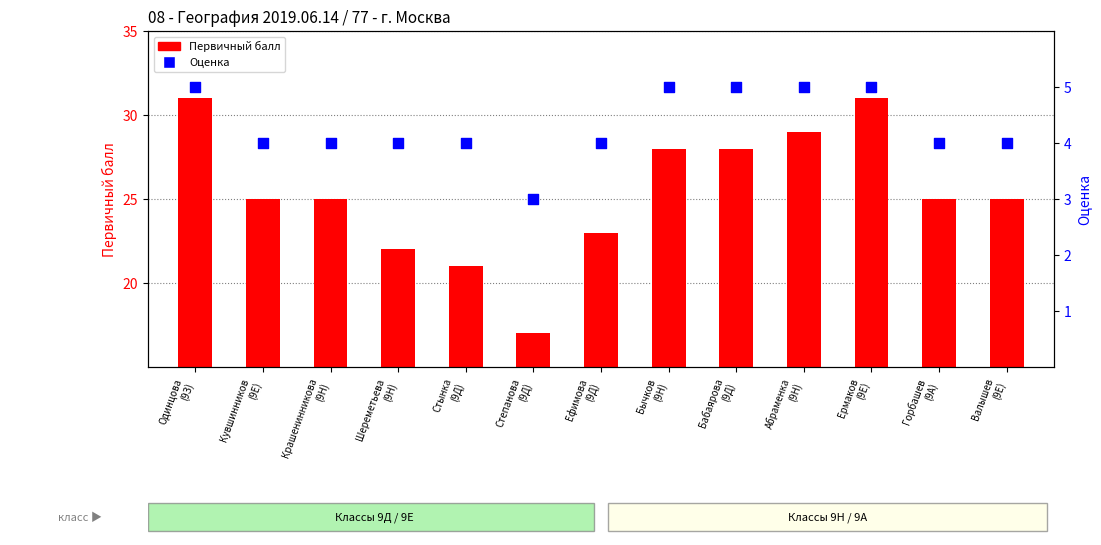

At which category is the sum across all series the highest?

Одинцова
(9З)